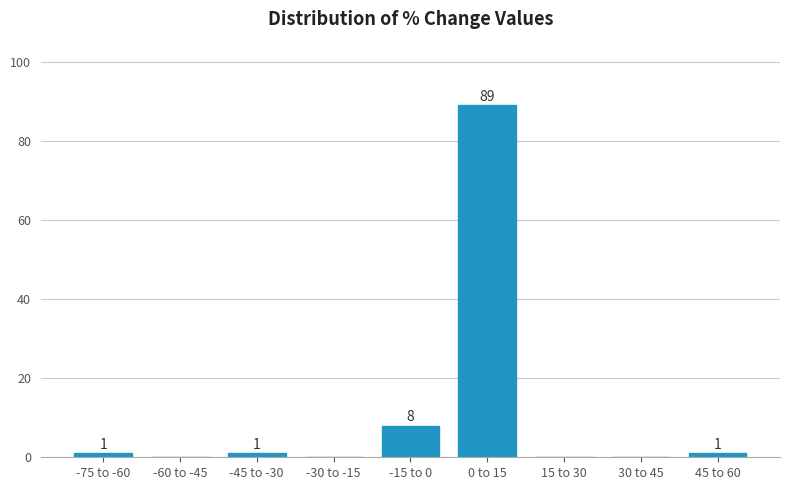

Reading left to right, what are all the values shown in this chart?

-75 to -60=1	-60 to -45=0	-45 to -30=1	-30 to -15=0	-15 to 0=8	0 to 15=89	15 to 30=0	30 to 45=0	45 to 60=1